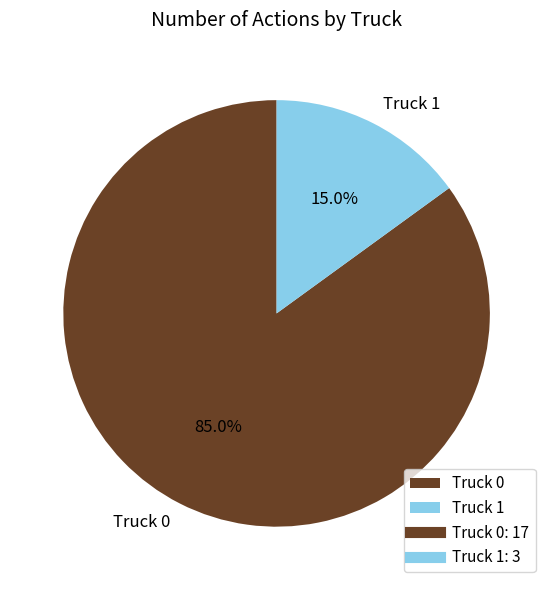

Rank the categories by value from highest to lowest.

Truck 0, Truck 1